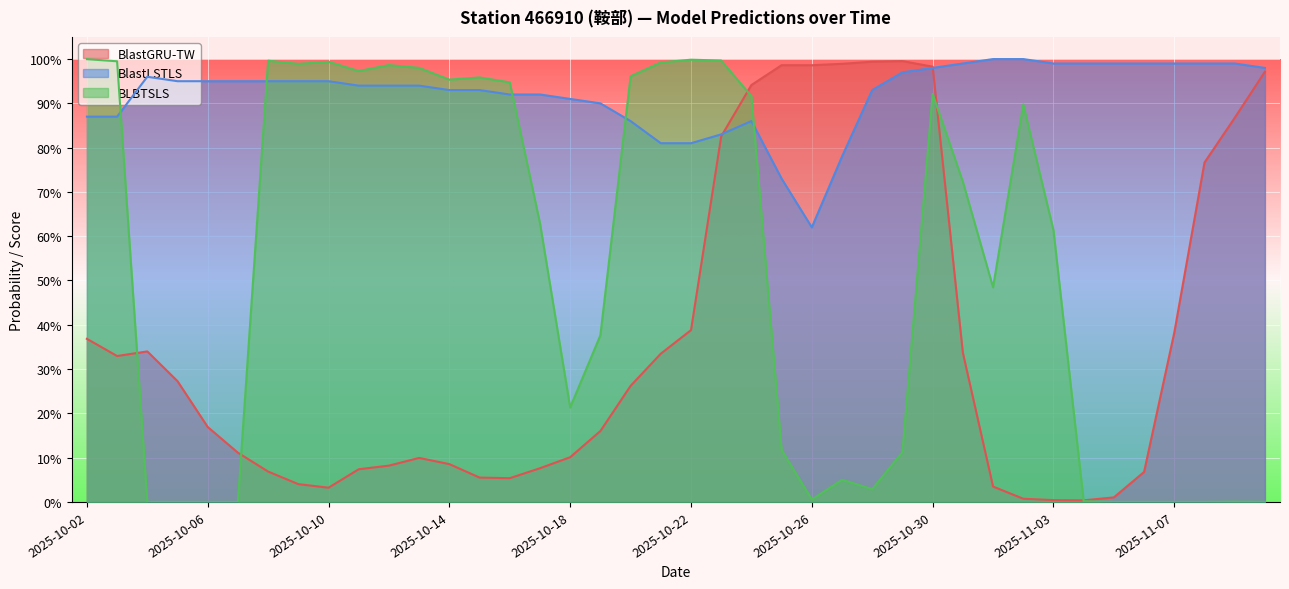

What is the sum of all BLBTSLS values?

20.8